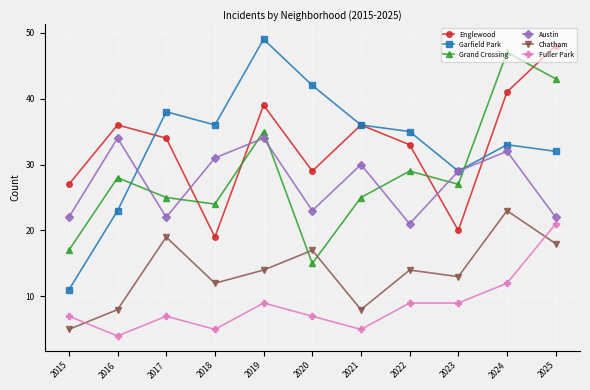

At which category does Grand Crossing reach its first local peak?

2016